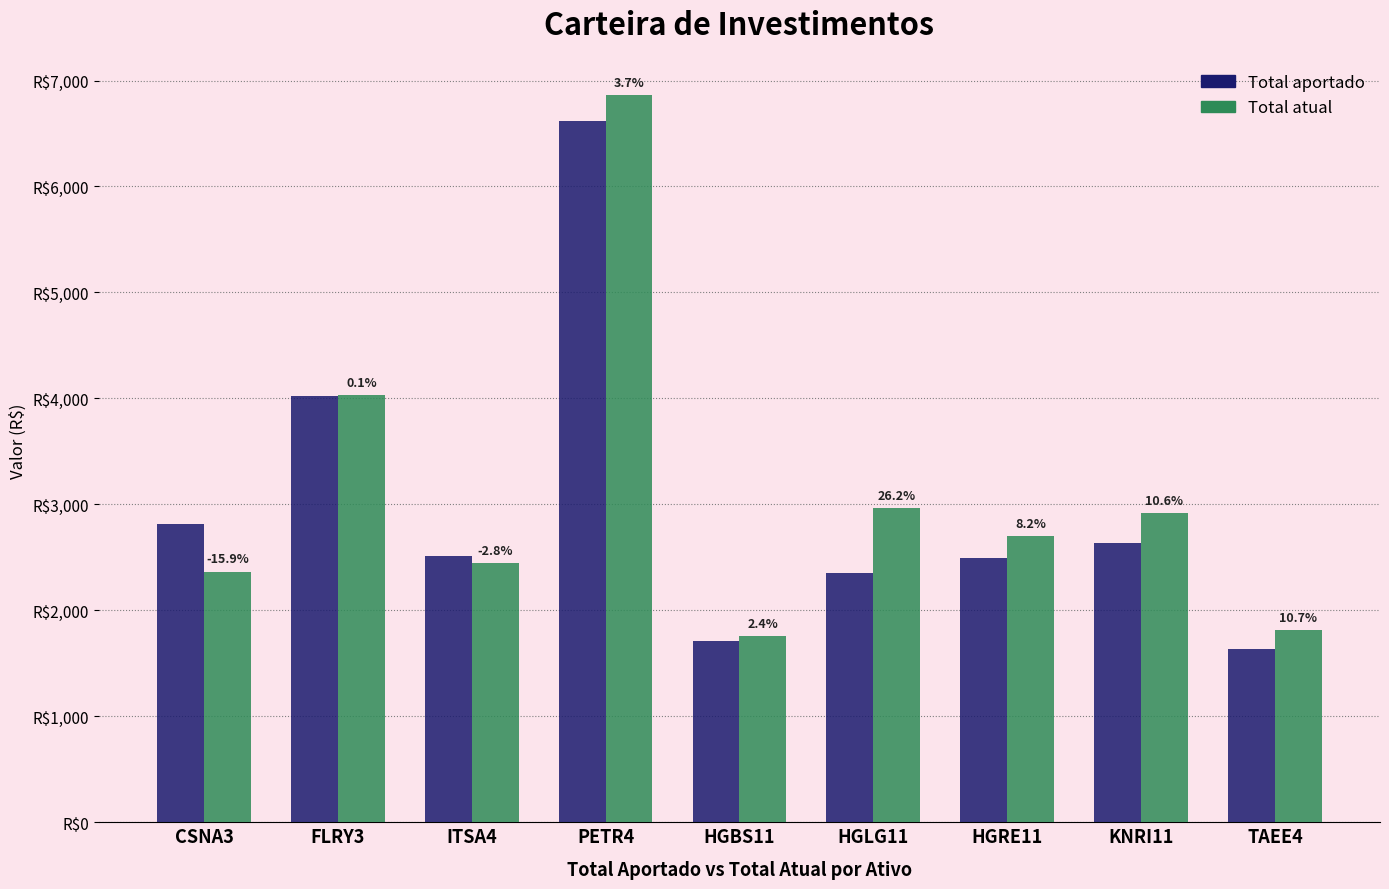

Between HGBS11 and HGRE11, which is larger?

HGRE11